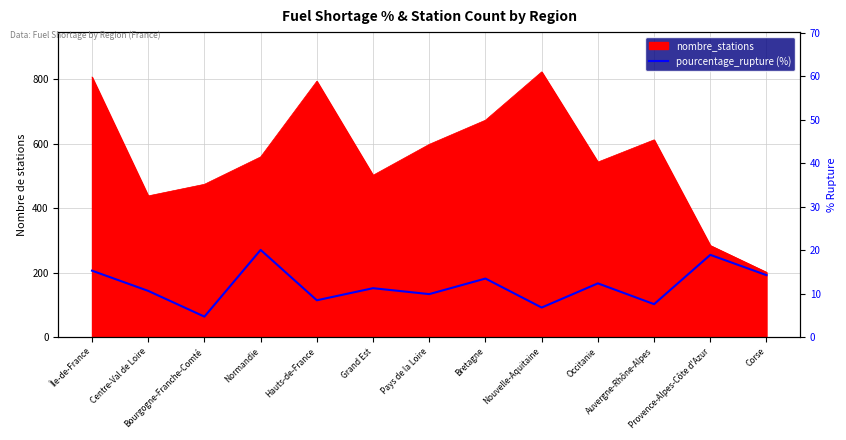

How many data points are above 11?

7